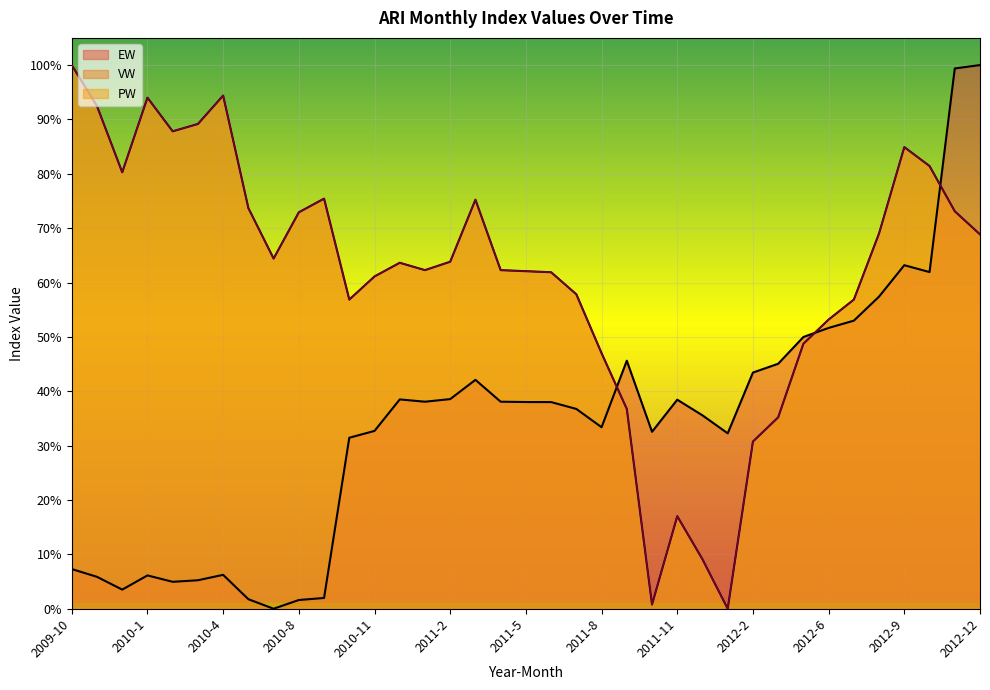

What is the value of the PW point at the 36th from the left?

0.7